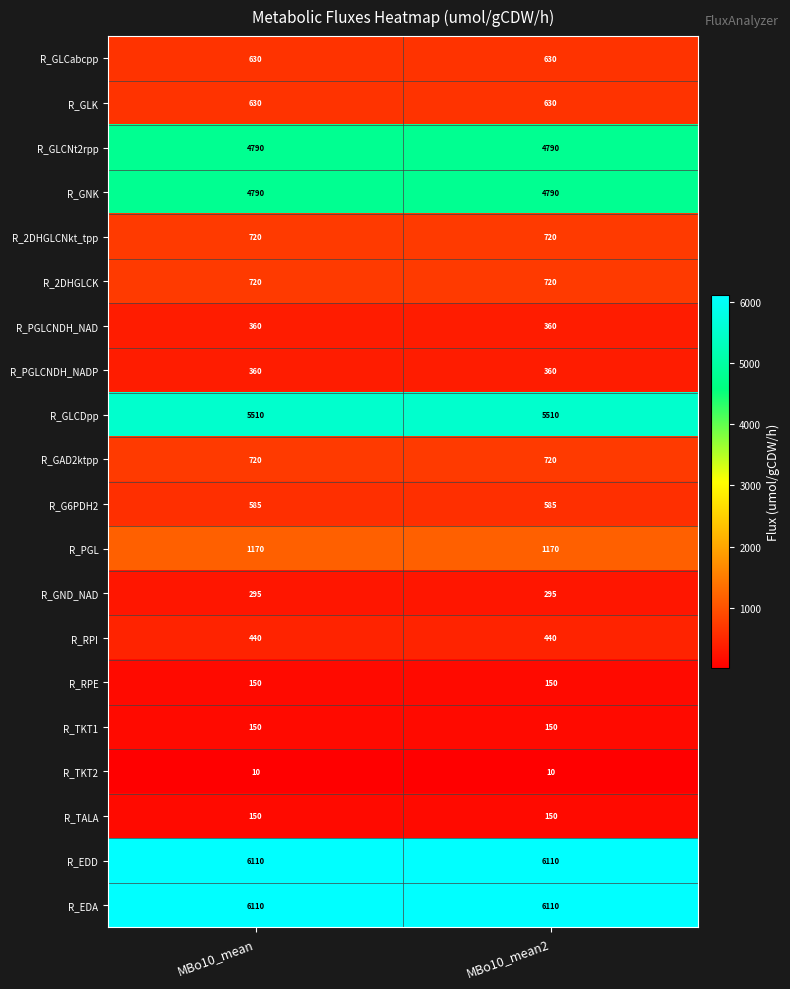

Read the R_PGLCNDH_NADP value at MBo10_mean2.

360